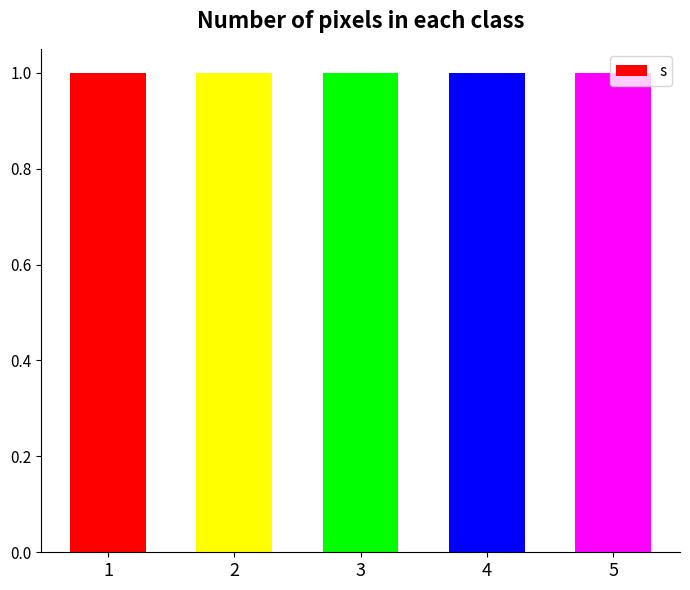

At which category does the chart reach its peak across all series?

1